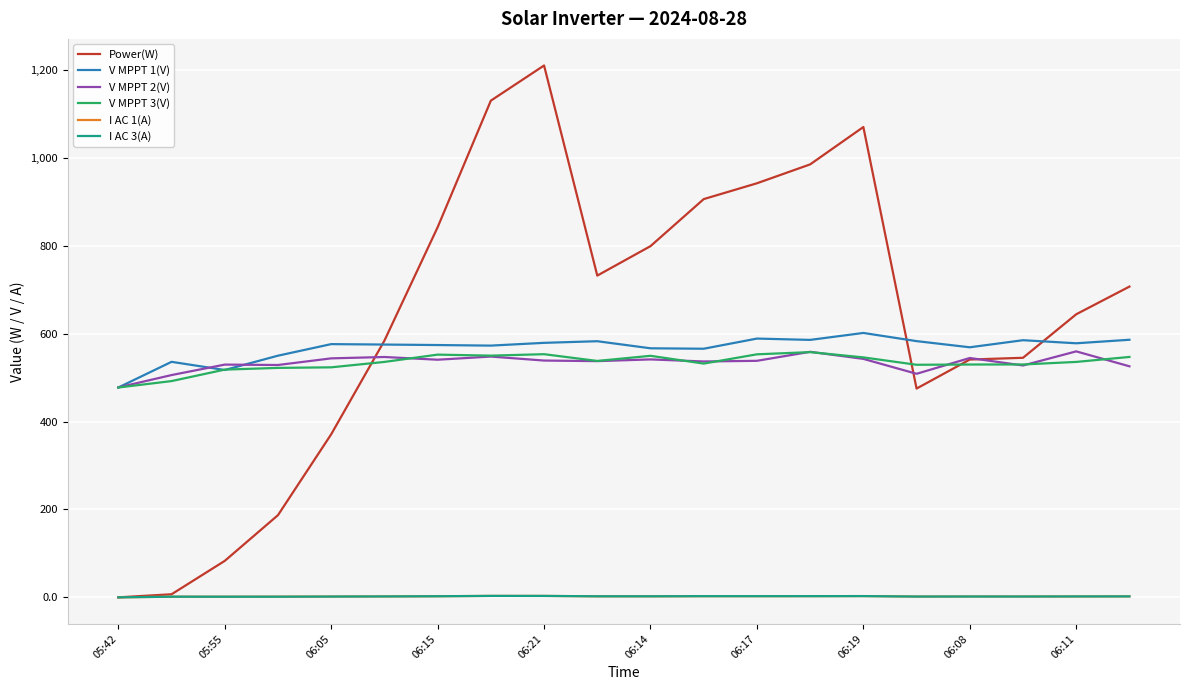

Is this an area chart (filled region under the line)?

No